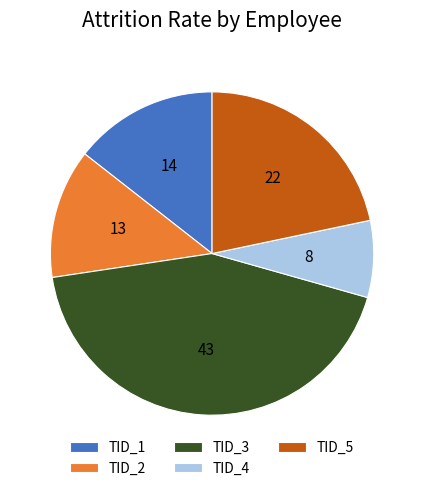

True or false: TID_4 accounts for 8% of the total.

True